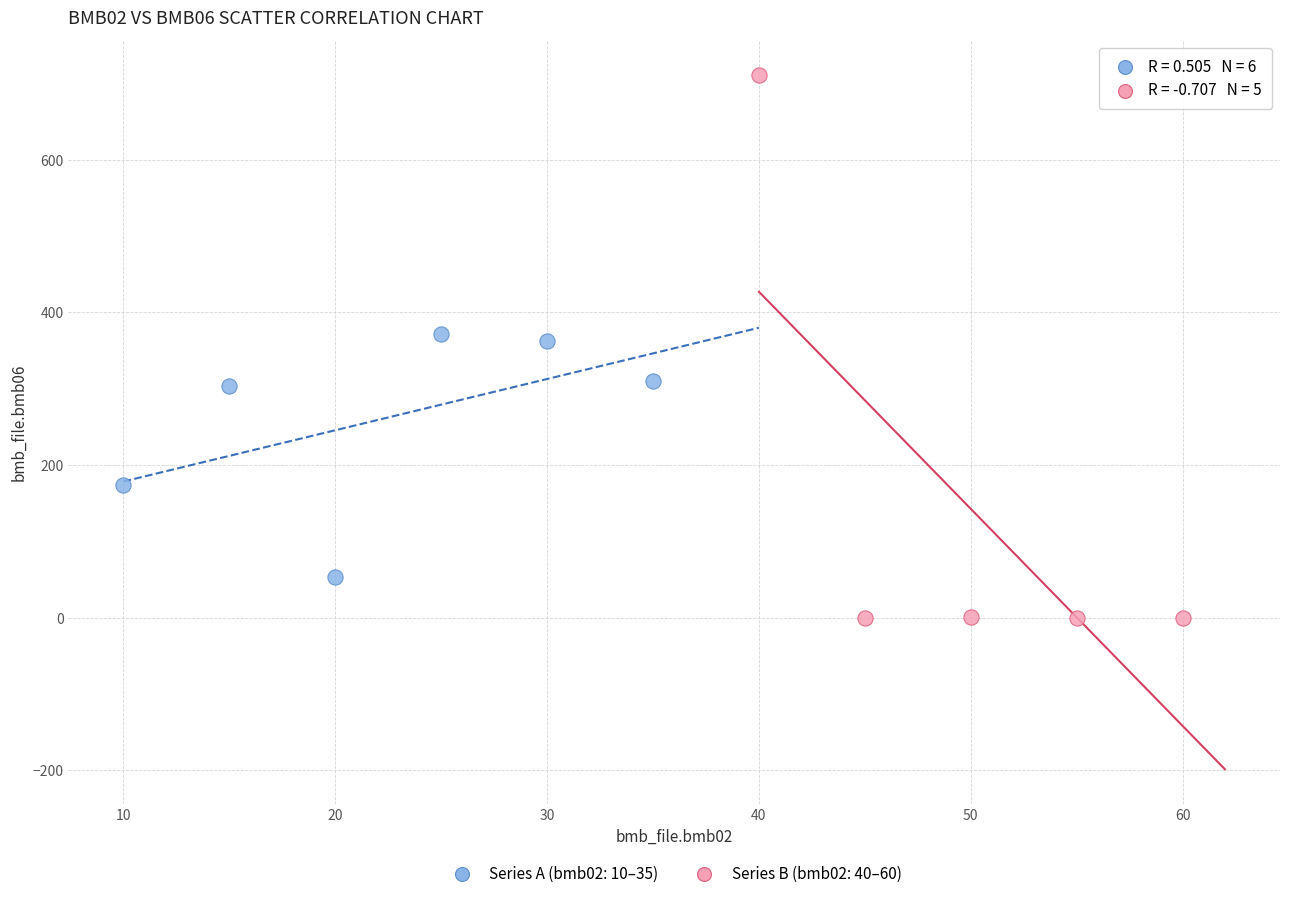

Which series has the widest spread of Y values?

Series B (bmb02: 40–60)